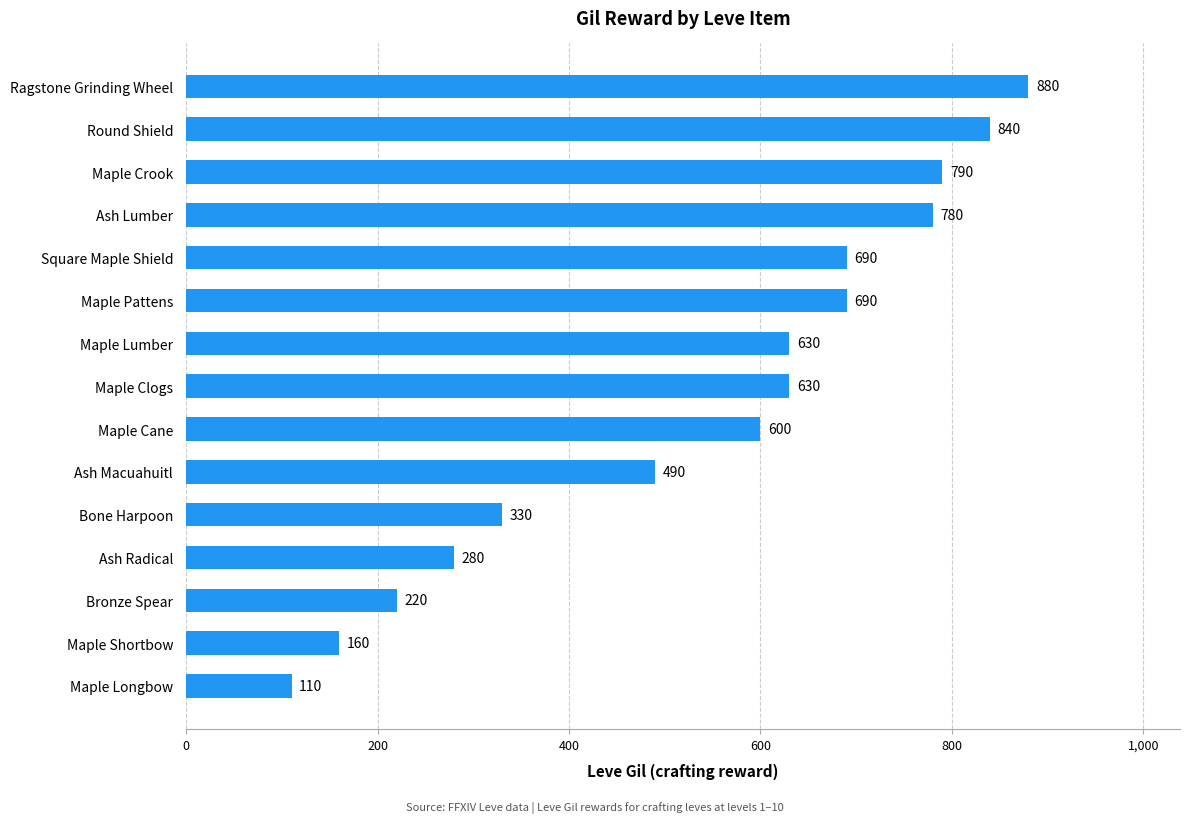

What is the average value?

541